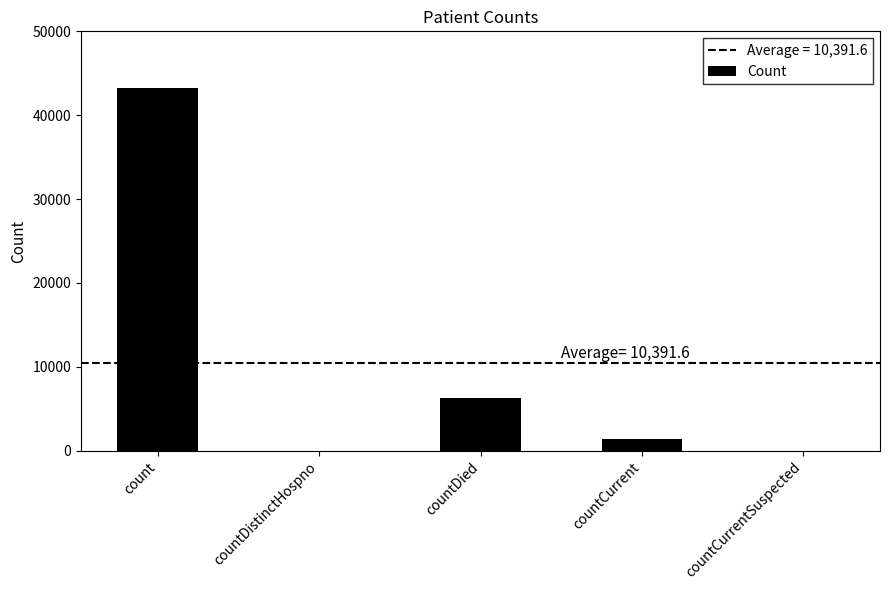

Reading left to right, transcribe all the data shown in this chart.

43216	0	6319	1423	0